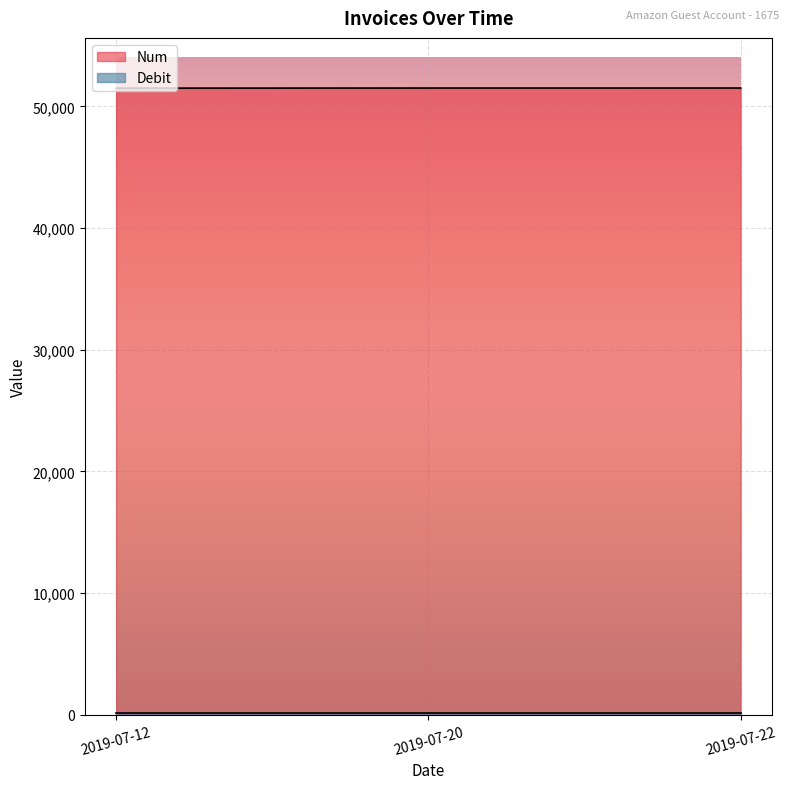

What is the value of the 2nd point from the left?

51508